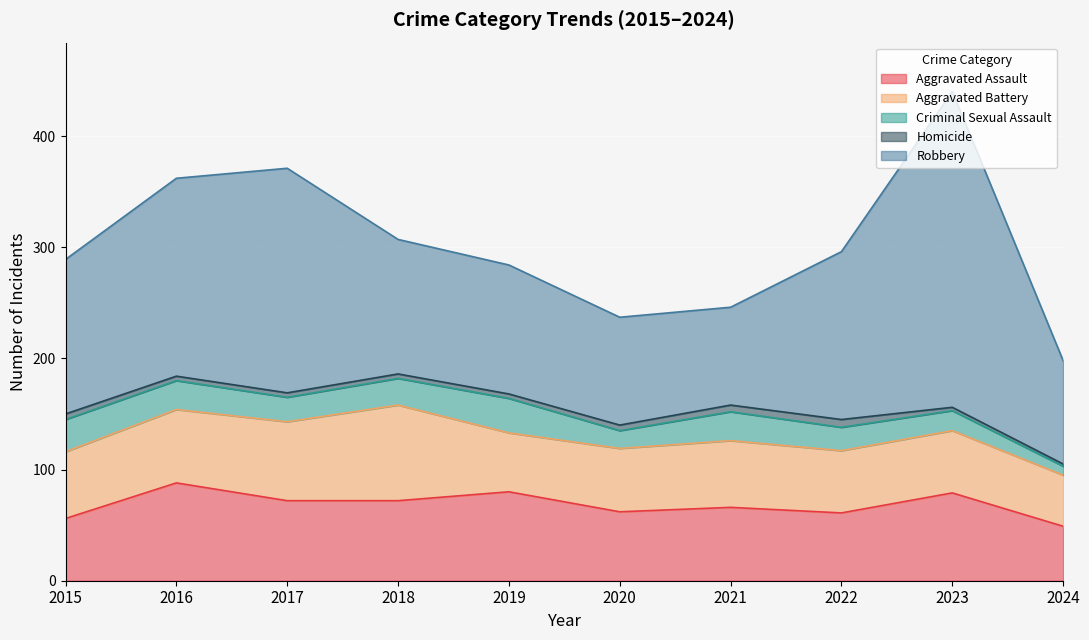

Which series changed the most between 2016 and 2023?

Robbery